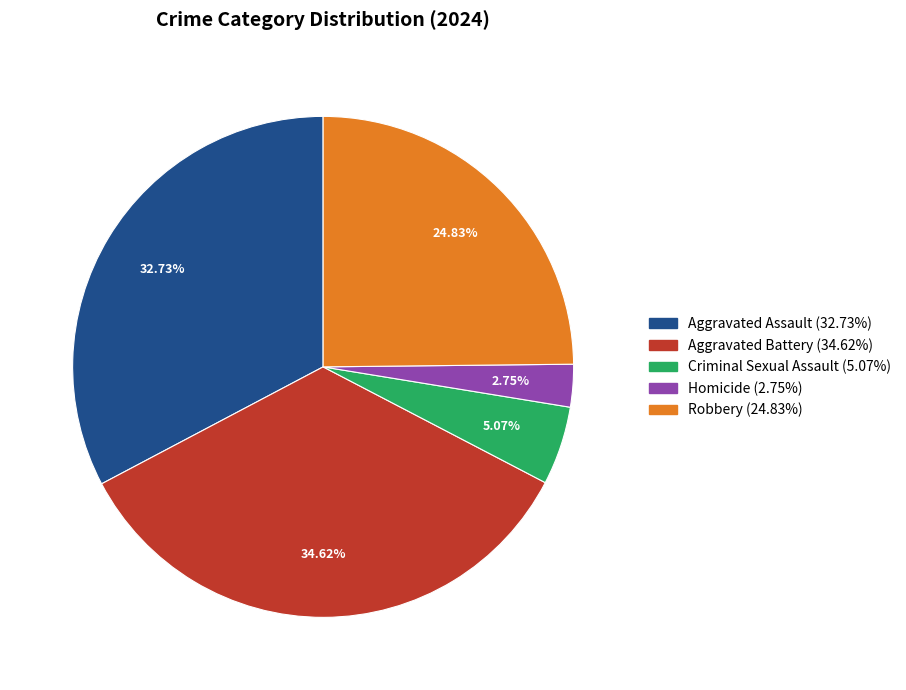

Is there a majority slice in this chart?

No